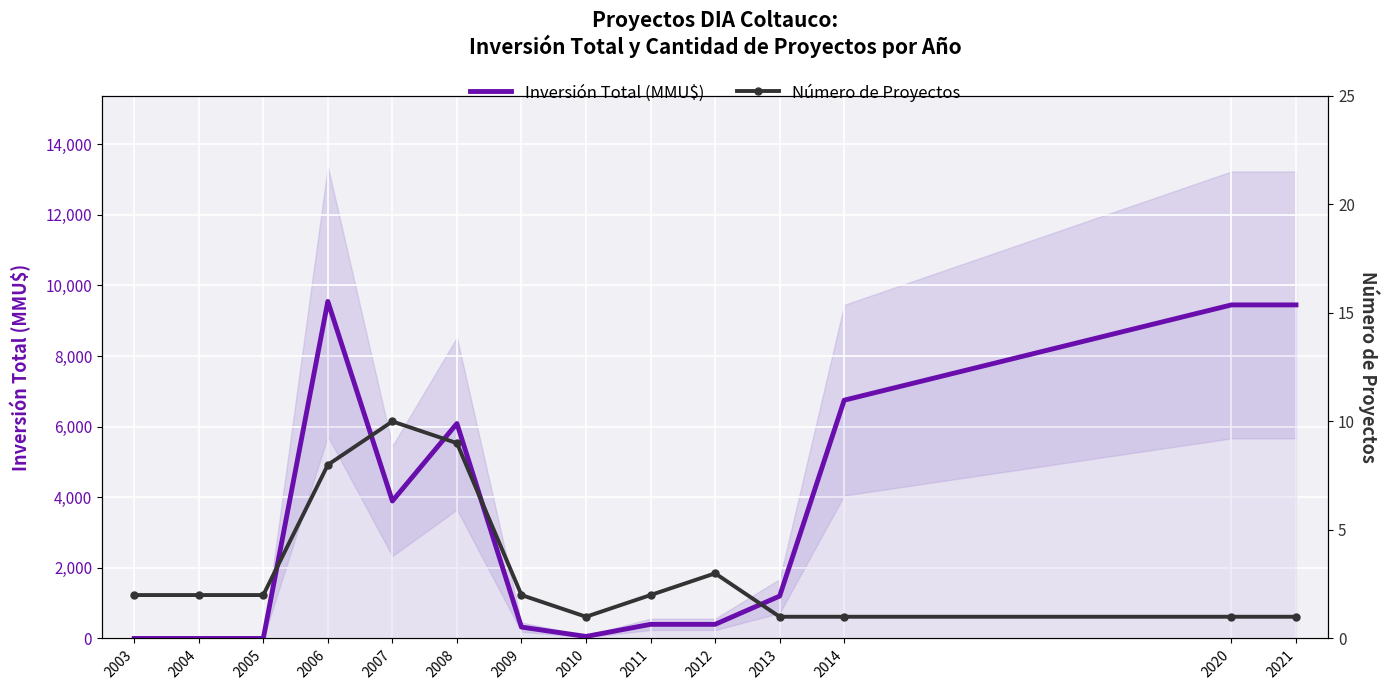

Is the value of Número de Proyectos at 2009 greater than the value of Inversión Total (MMU$) at 2014?

No